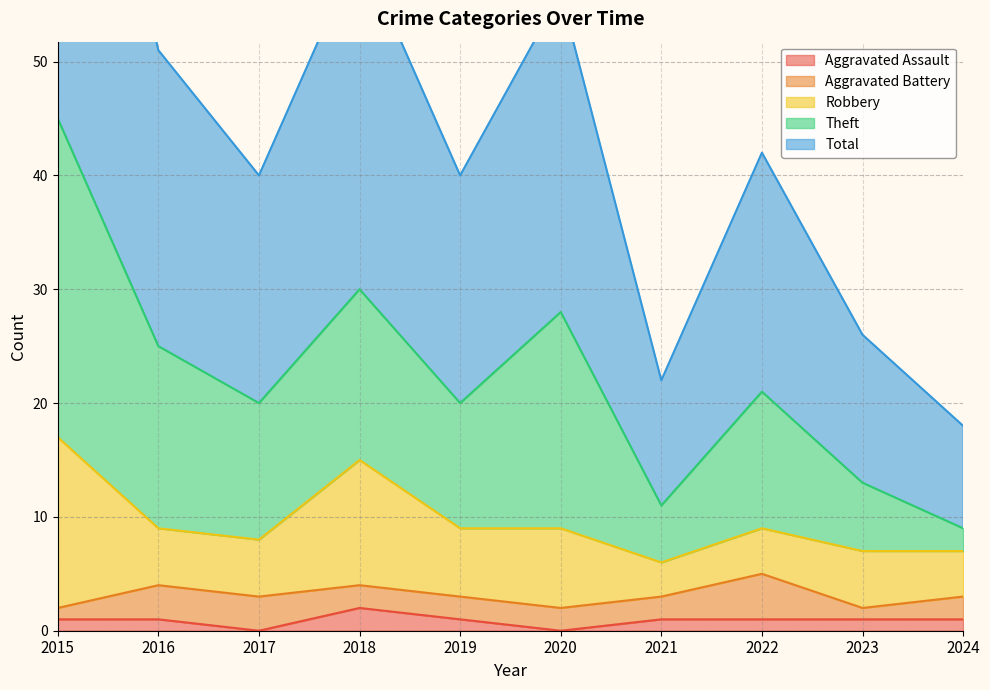

Does the chart have visible grid lines?

Yes